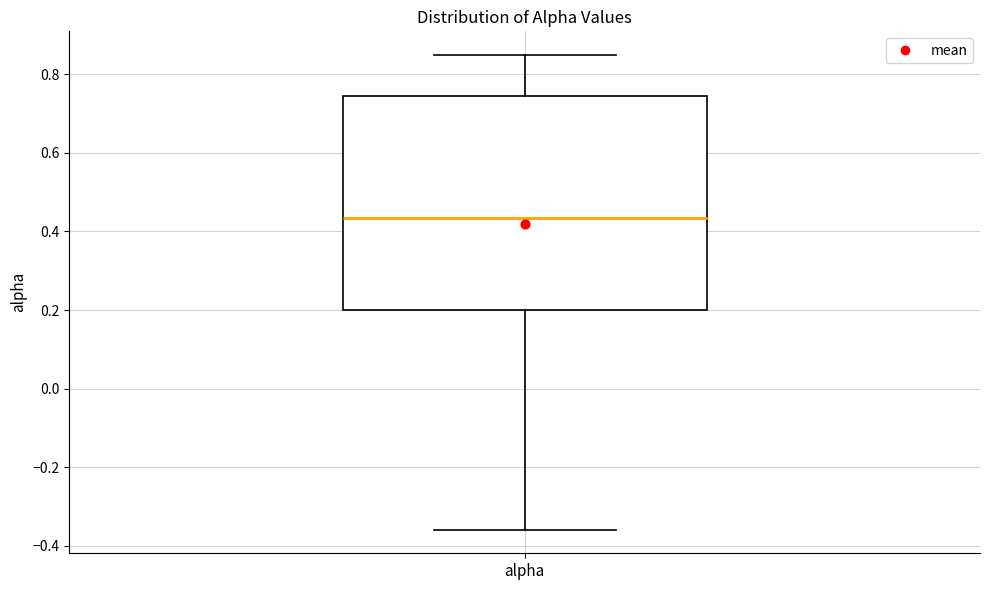

Where is the upper edge of the box for alpha on the y-axis? The values are not printed on the chart, so give them approximately, as read against the axis.

0.74